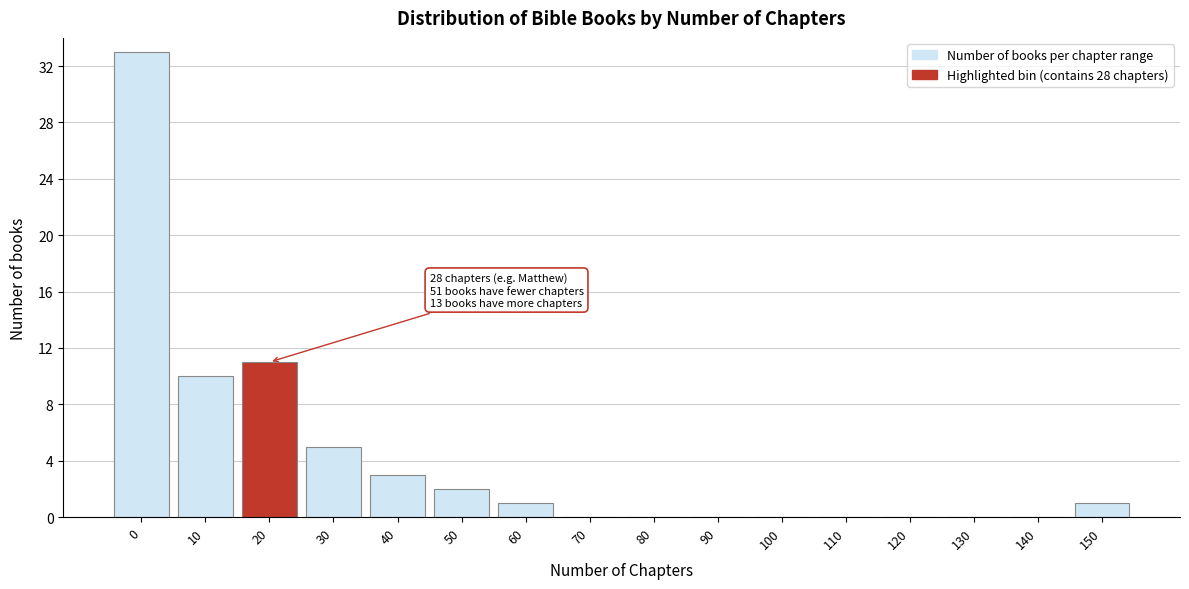

Reading right to left, transcribe all the data shown in this chart.

150=1	140=0	130=0	120=0	110=0	100=0	90=0	80=0	70=0	60=1	50=2	40=3	30=5	20=11	10=10	0=33